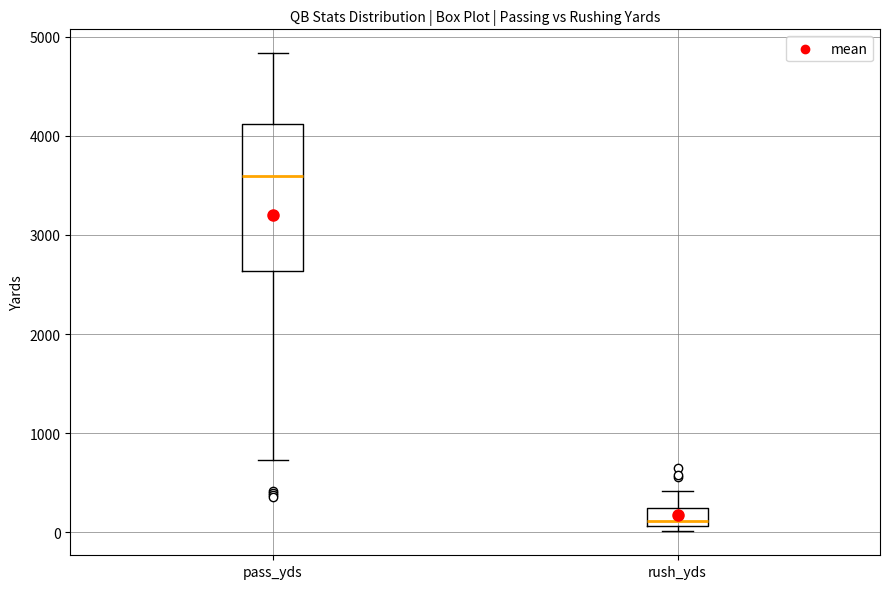

Reading left to right, read every box against the y-axis: the position of its median line, the range the box covers, and the ends of its whiskers. The values are not printed on the chart, so give them approximately, as read against the axis.

pass_yds: median 3600, box 2600 to 4100, whiskers 700 to 4800
rush_yds: median 100 (just above the box's lower edge), box 100 to 200, whiskers 0 to 400